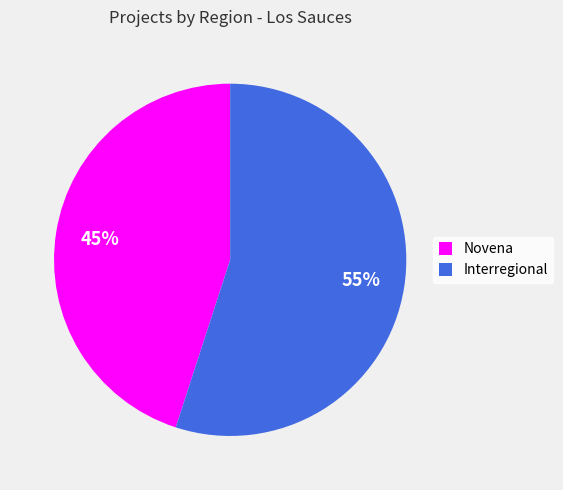

To the nearest percent, what portion does Interregional represent?

55%